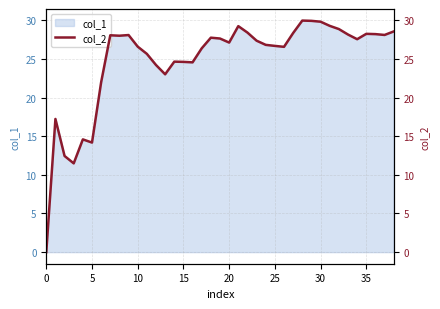

Does the chart display data point markers on the line(s)?

No